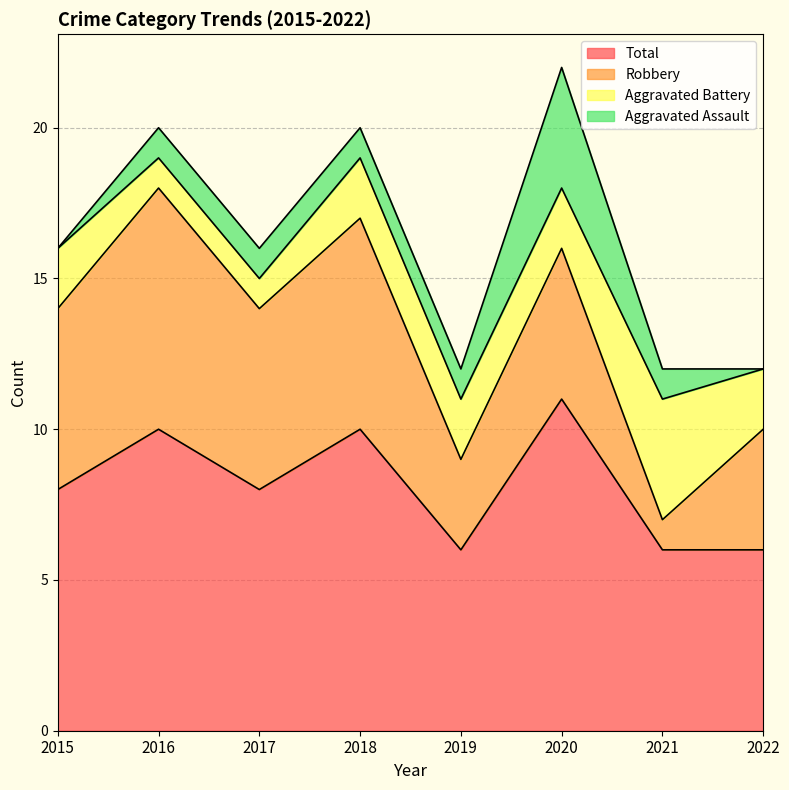

Does the chart have visible grid lines?

Yes